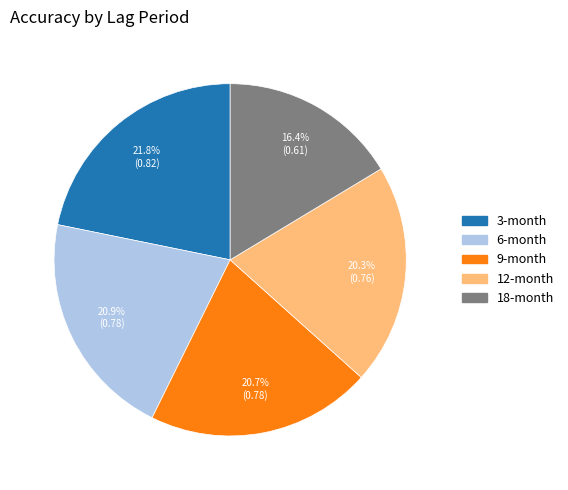

Does any single category account for the majority?

No